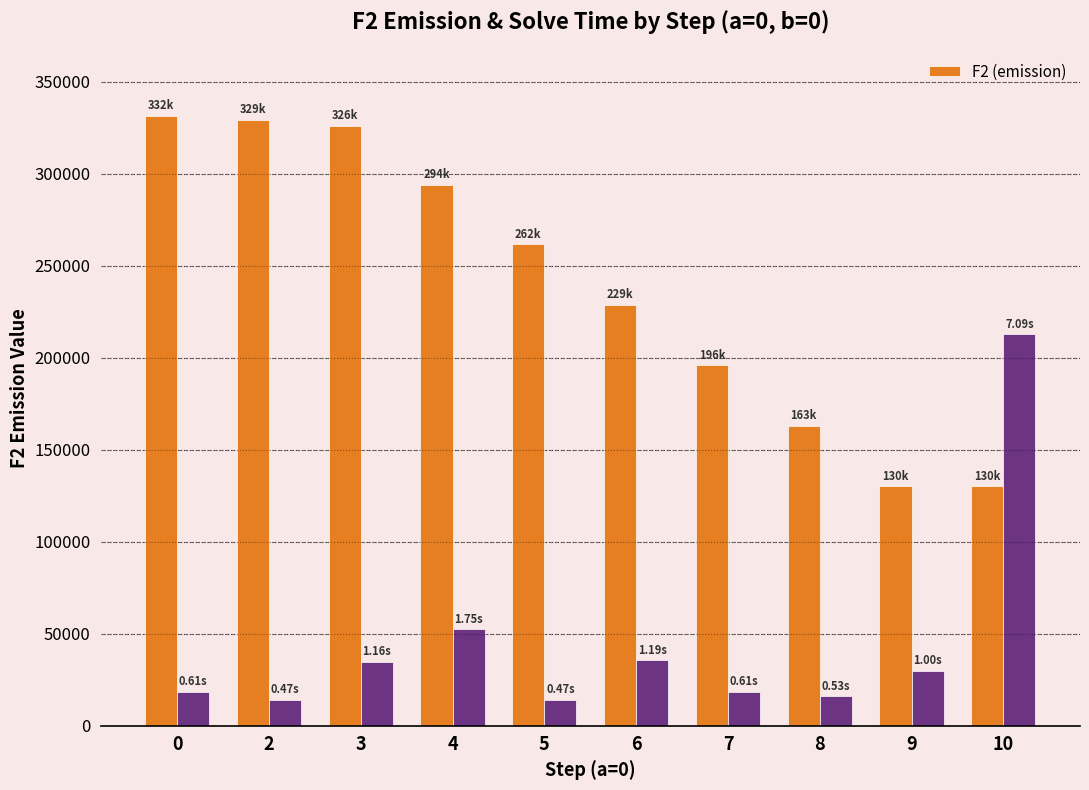

At which label is the value closest to 230897?

6